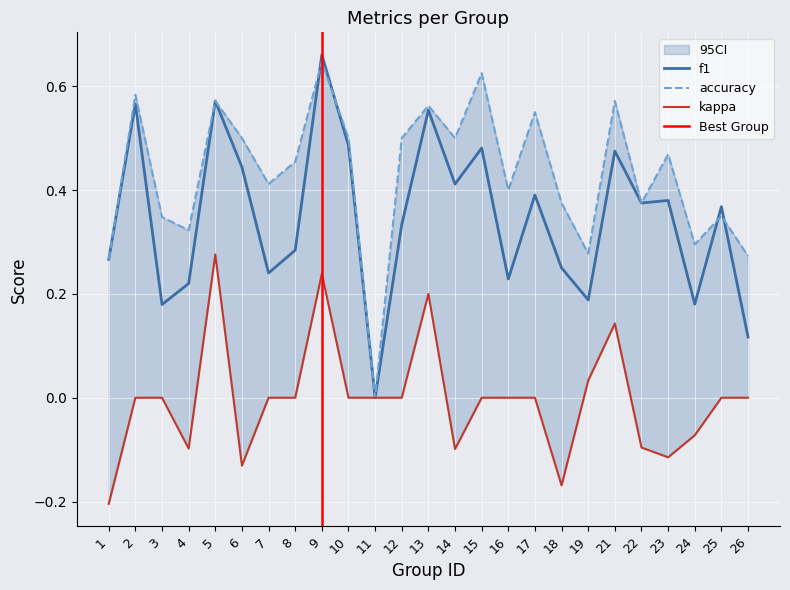

At 6, list the series in order from largest to smallest.

accuracy, f1, kappa